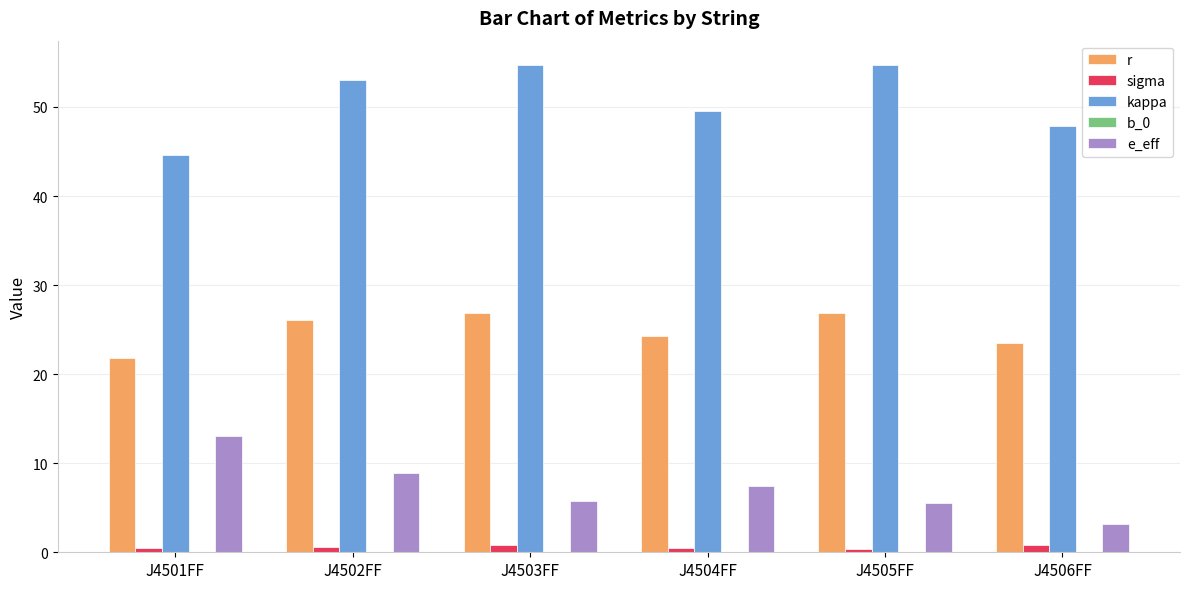

The e_eff series shows 2.0 at J4503FF. True or false?

False